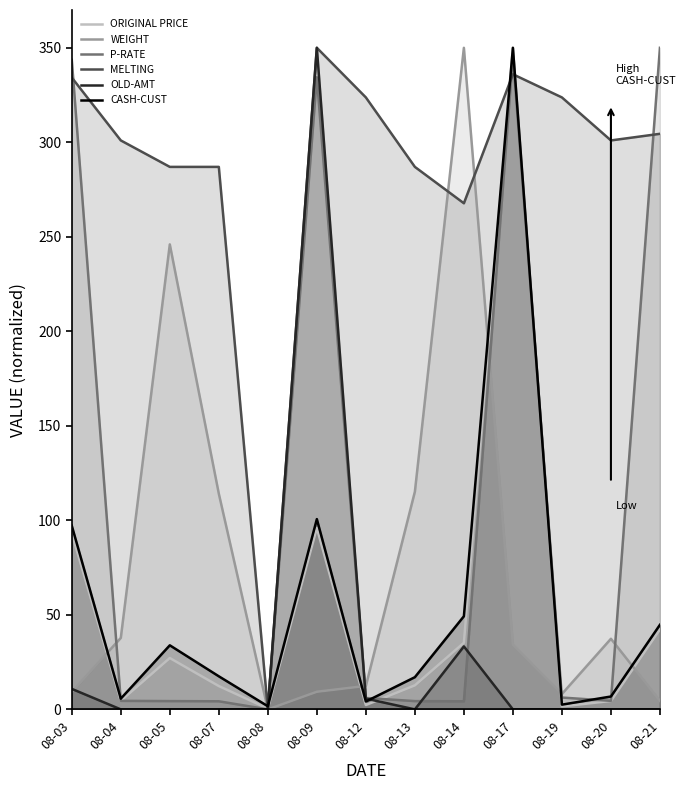

Which series has the largest total across all categories?

MELTING